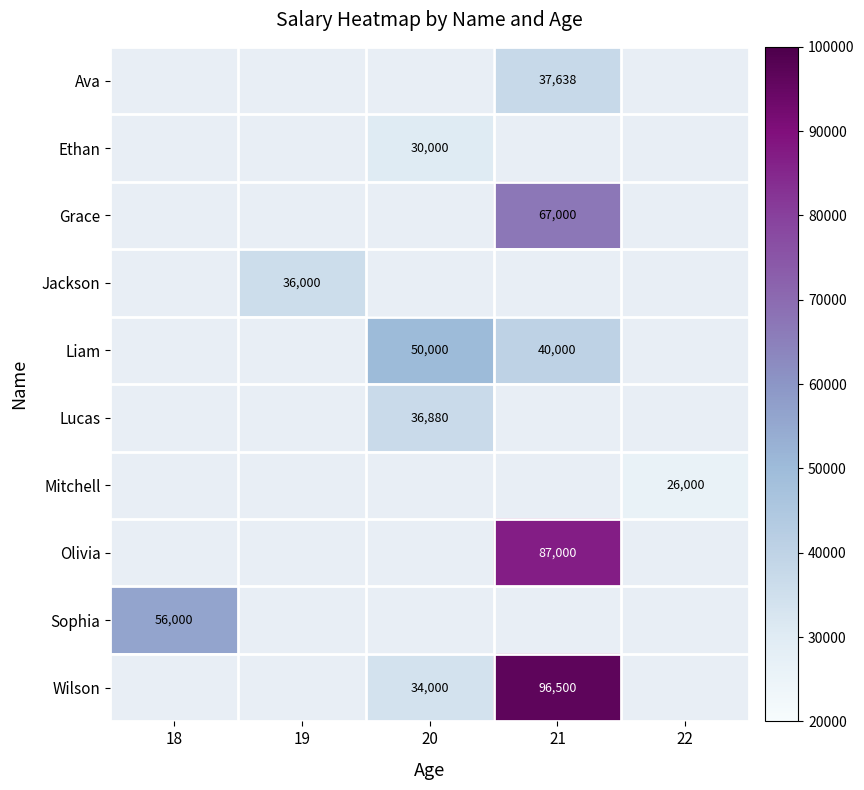

The value of Lucas at 20 is 36880. True or false?

True